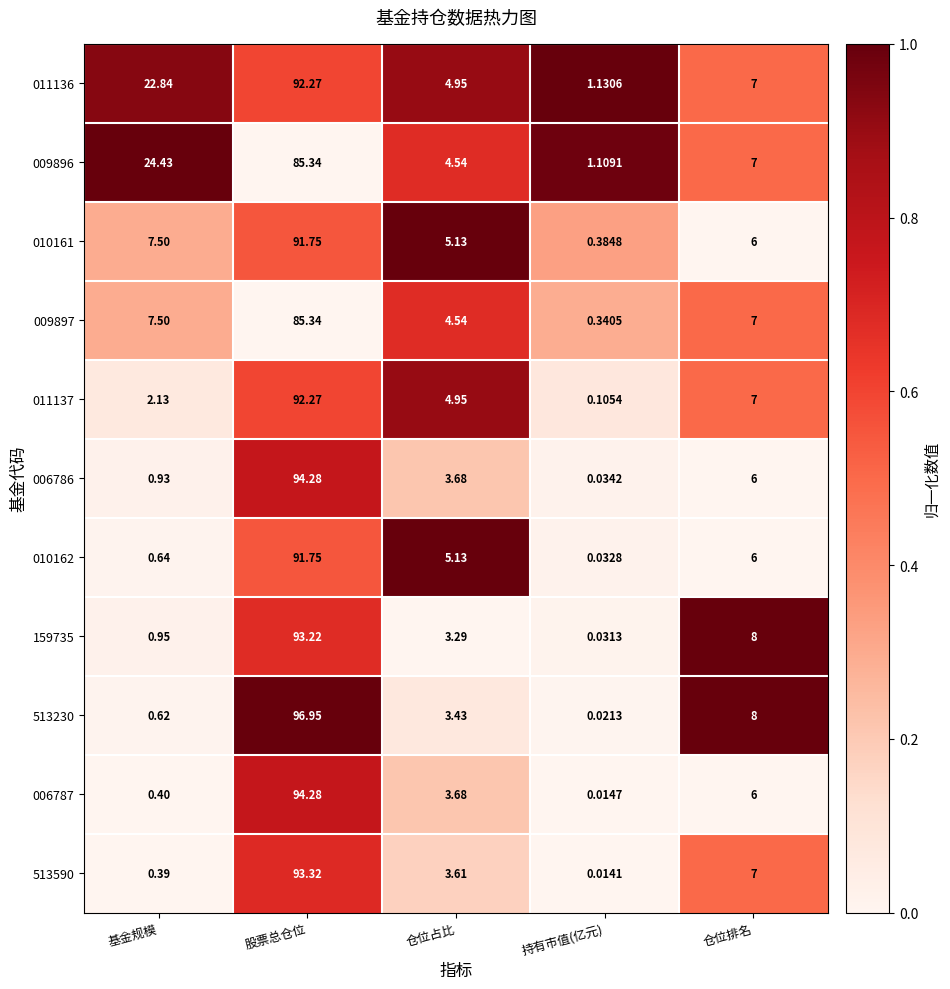

Is the value of 006786 at 仓位占比 greater than the value of 011136 at 股票总仓位?

No